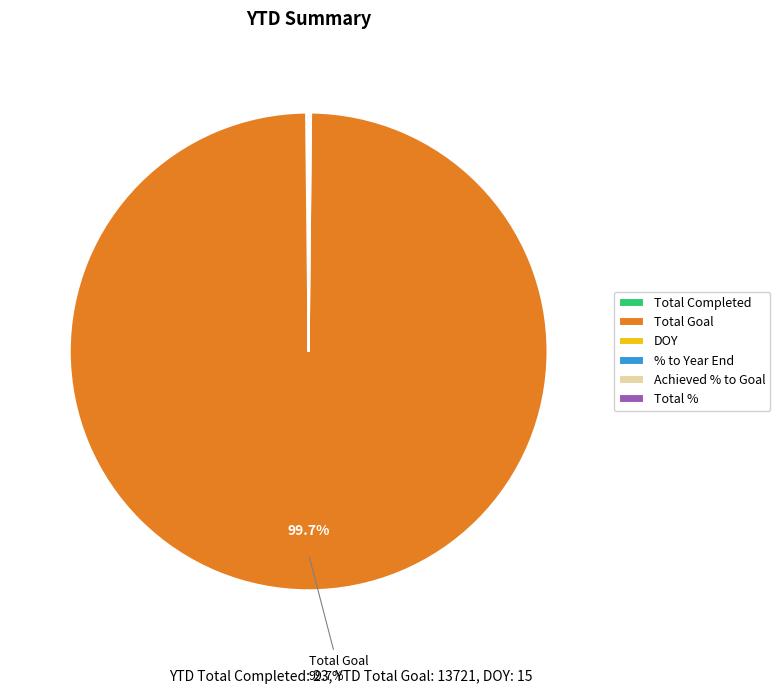

To the nearest percent, what is the difference between the largest and smallest slice percentages?

100%